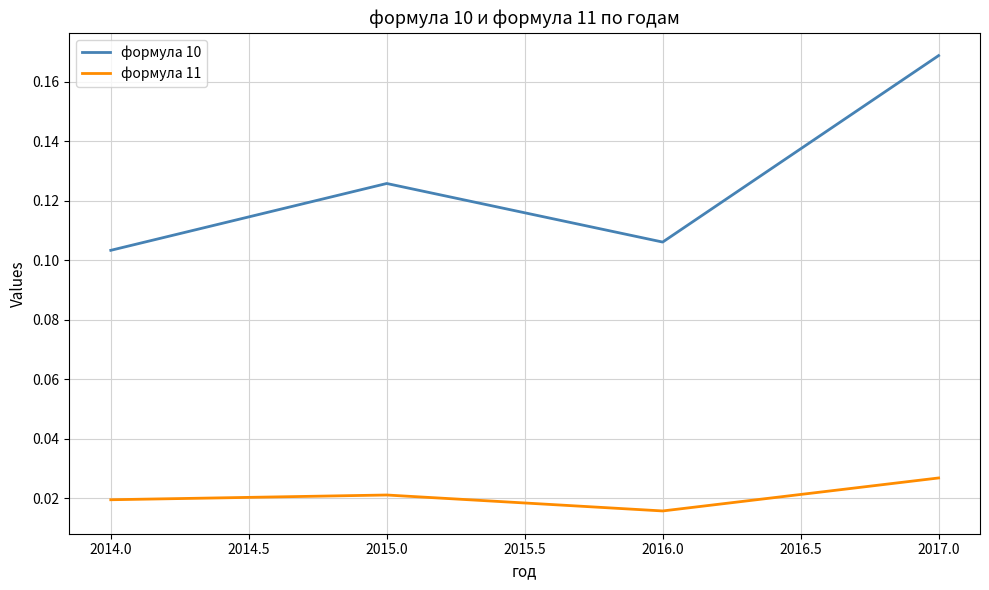

True or false: формула 10 has more than 2 points higher than both neighbors.

False